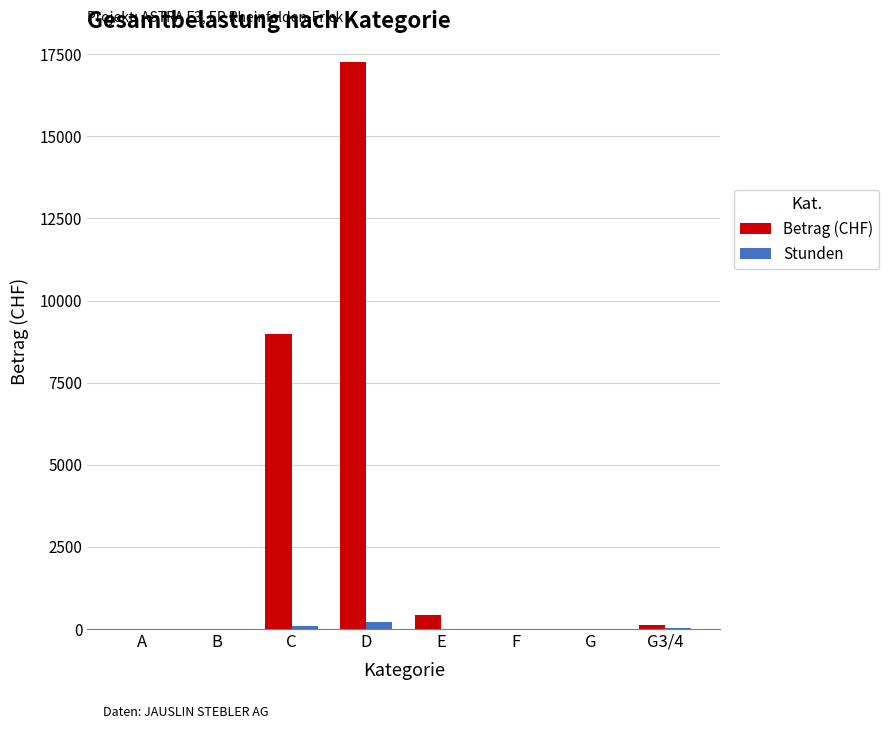

Is it true that Betrag (CHF) equals -11926.3 at G?

False